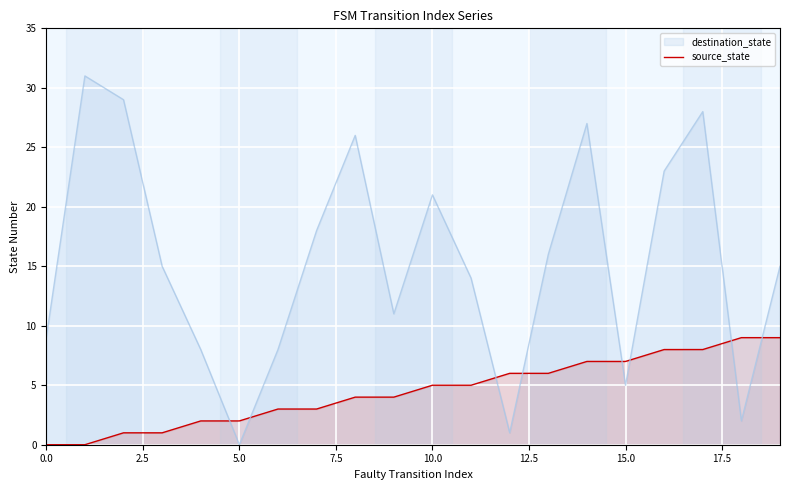

List the series in order of their peak value, highest first.

destination_state, source_state